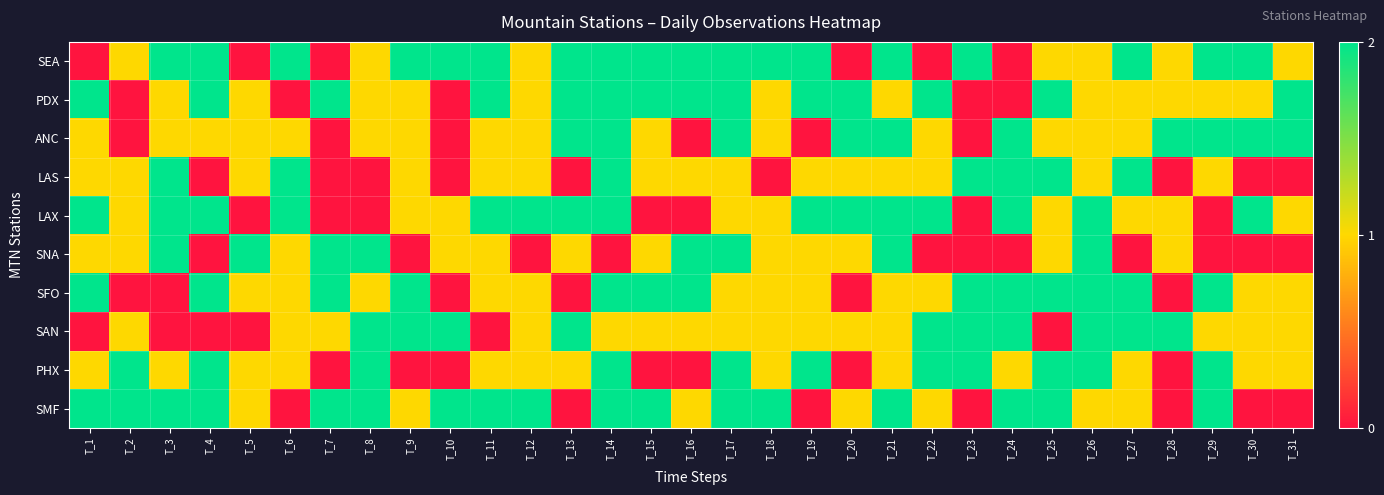

Between T_9 and T_23, which series saw the biggest shift?

PHX